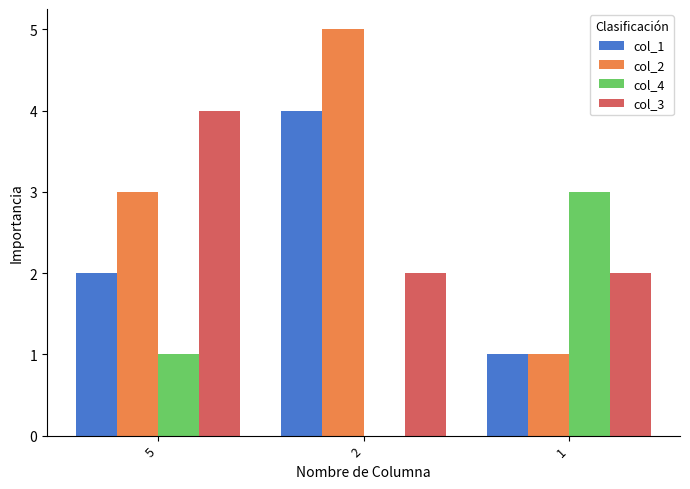

How many groups of bars are there?

3